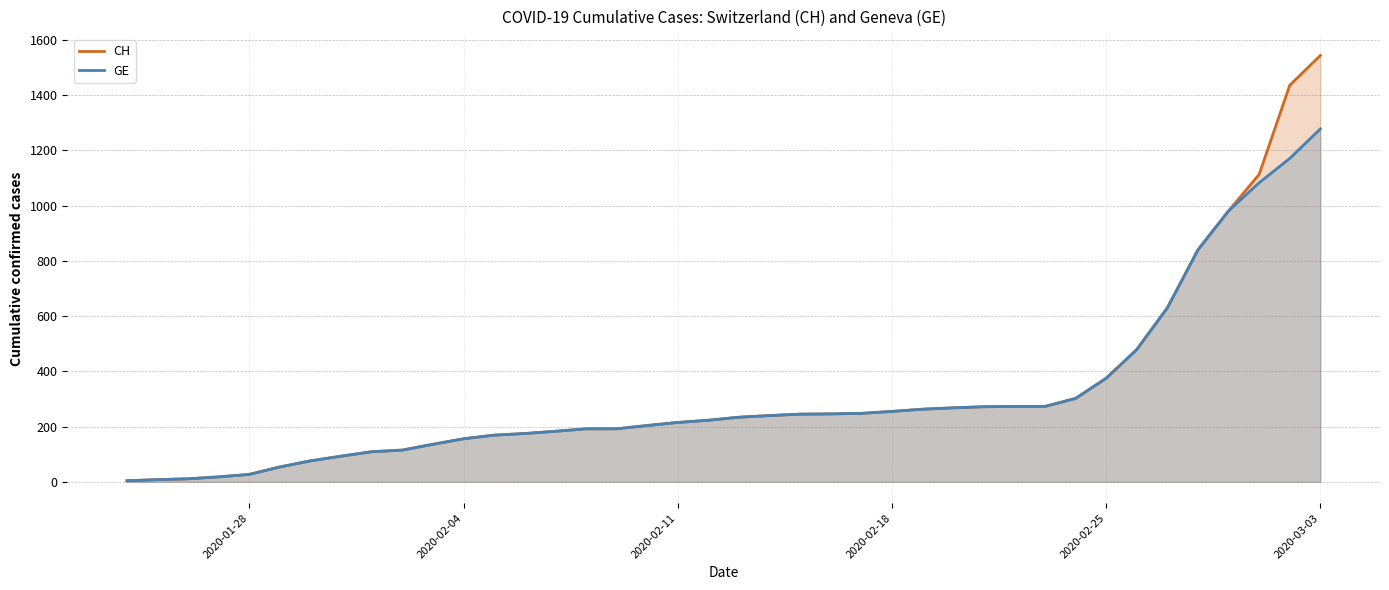

At which category is the sum across all series the highest?

2020-03-03